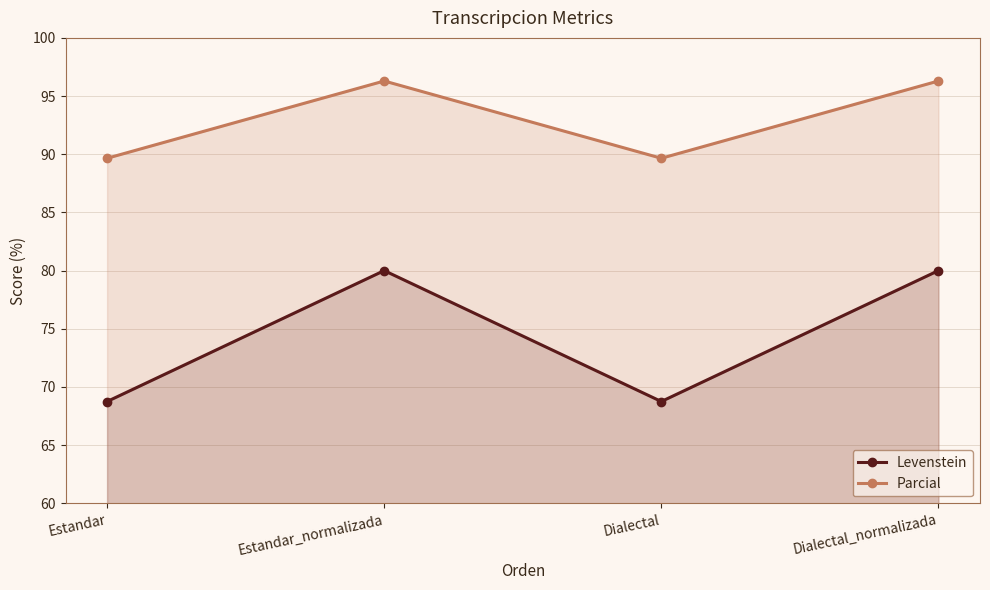

The Levenstein series shows 68.8 at Dialectal. True or false?

True